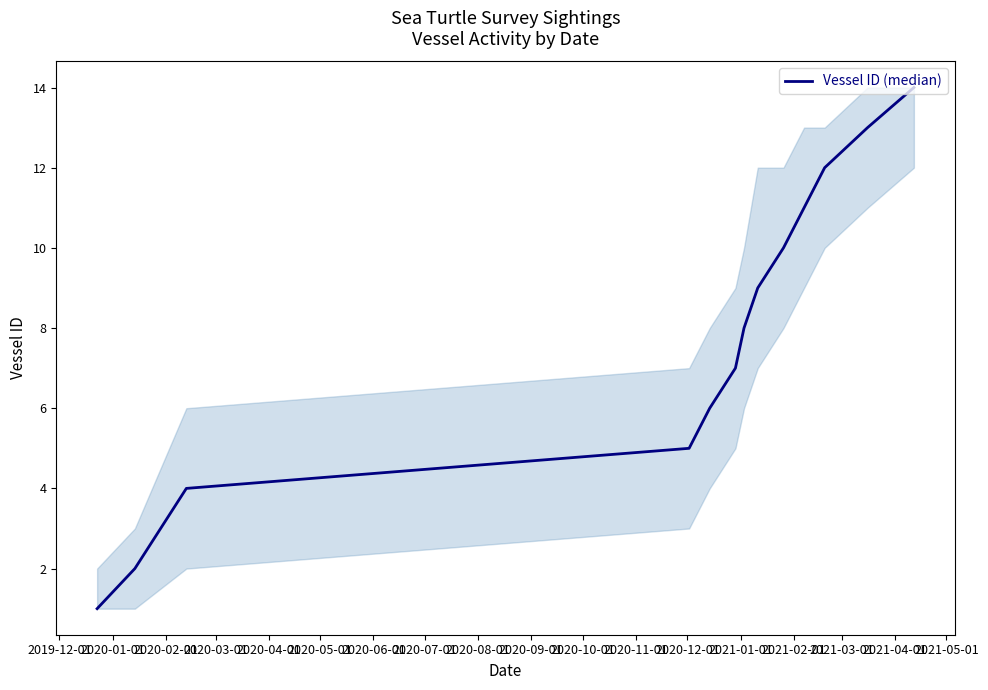

What is the minimum value shown in the chart?

1